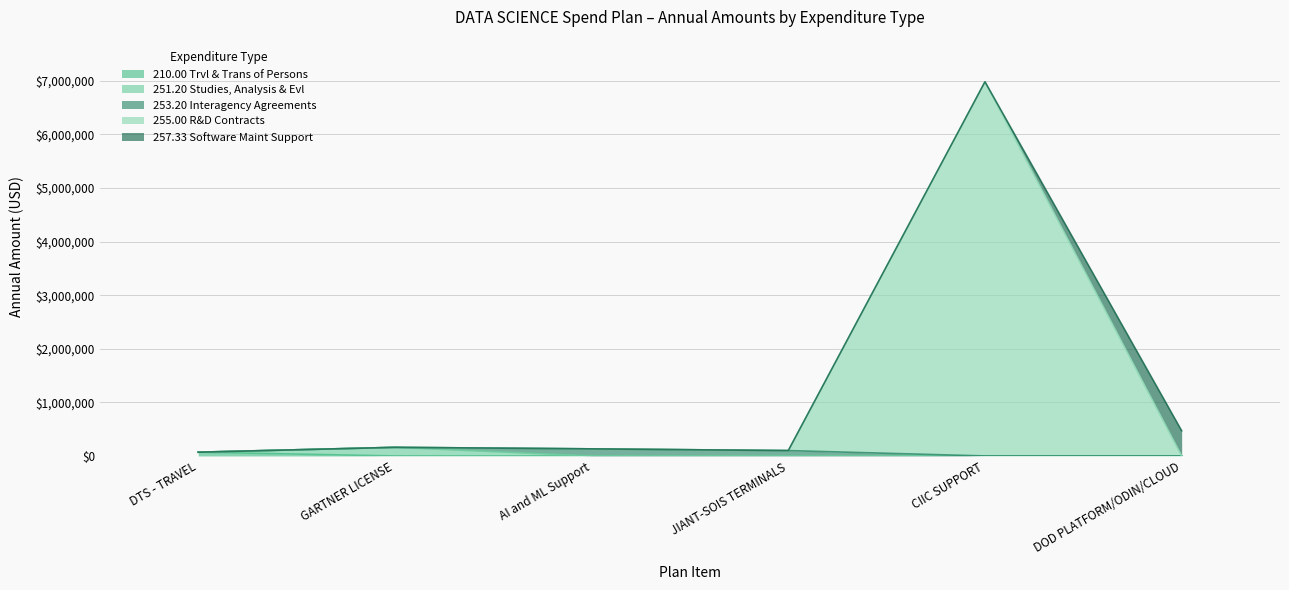

True or false: 253.20 Interagency Agreements and 210.00 Trvl & Trans of Persons cross at least once.

False